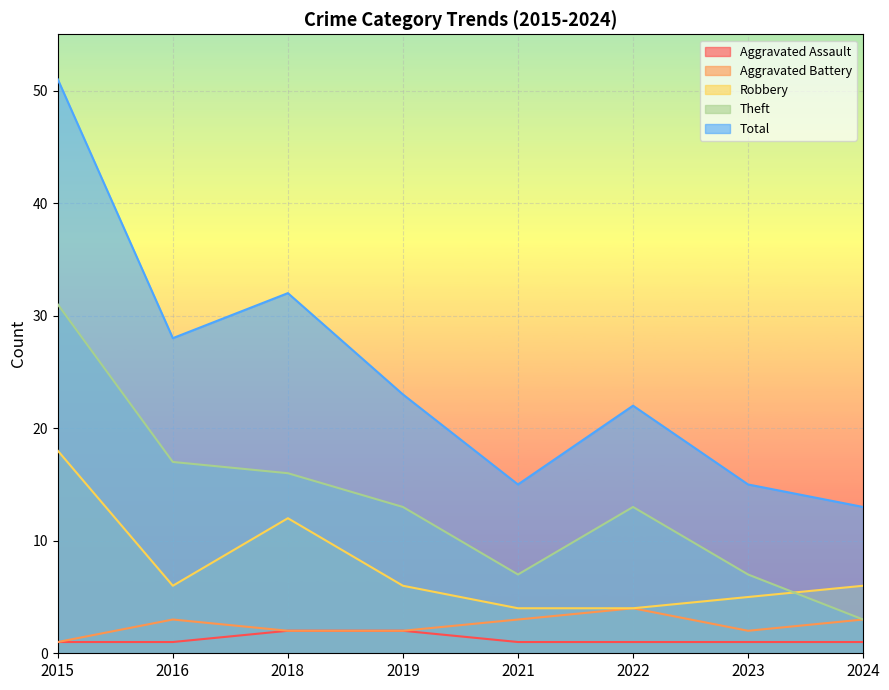

What is the greatest value displayed?

51